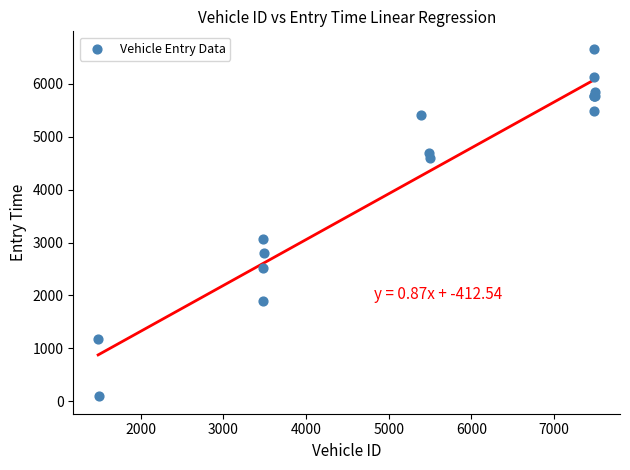

What Y value in the scatter plot is closest to 3378?

3063.8